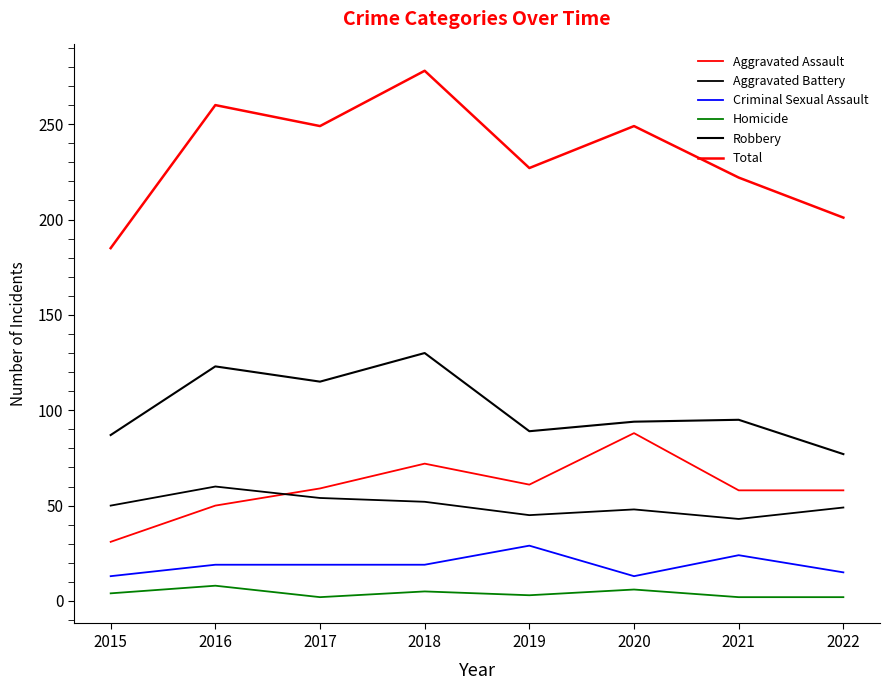

What is the average value of the Aggravated Assault series?

60